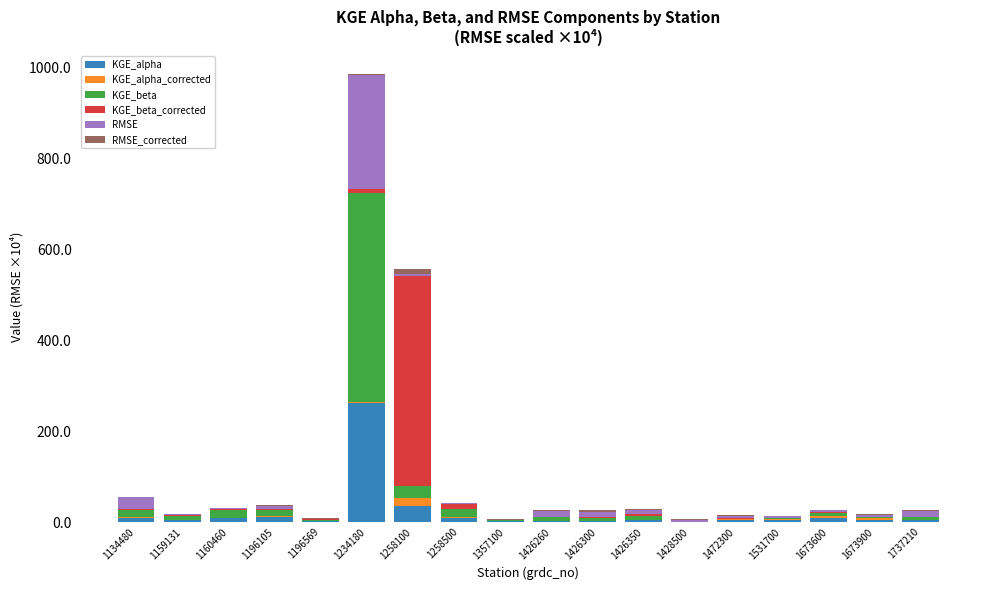

Is it true that KGE_alpha equals 4.2 at 1737210?

True